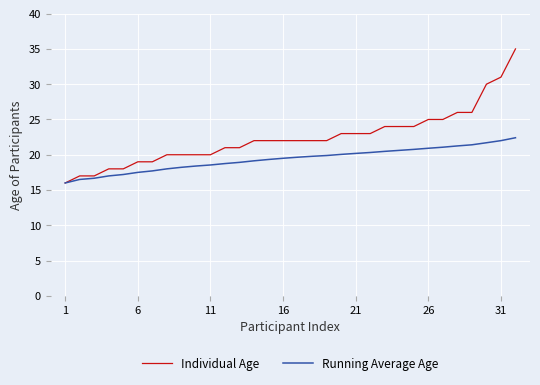

Which series has the widest spread of values?

Individual Age